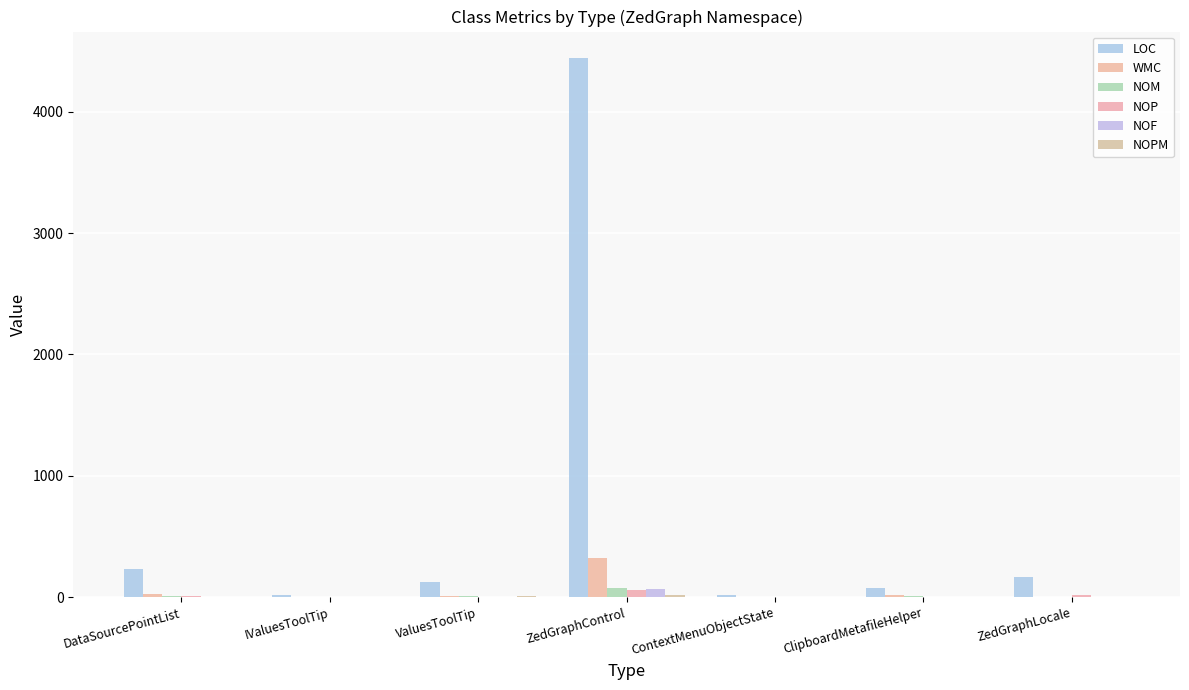

Which series has the largest total across all categories?

LOC